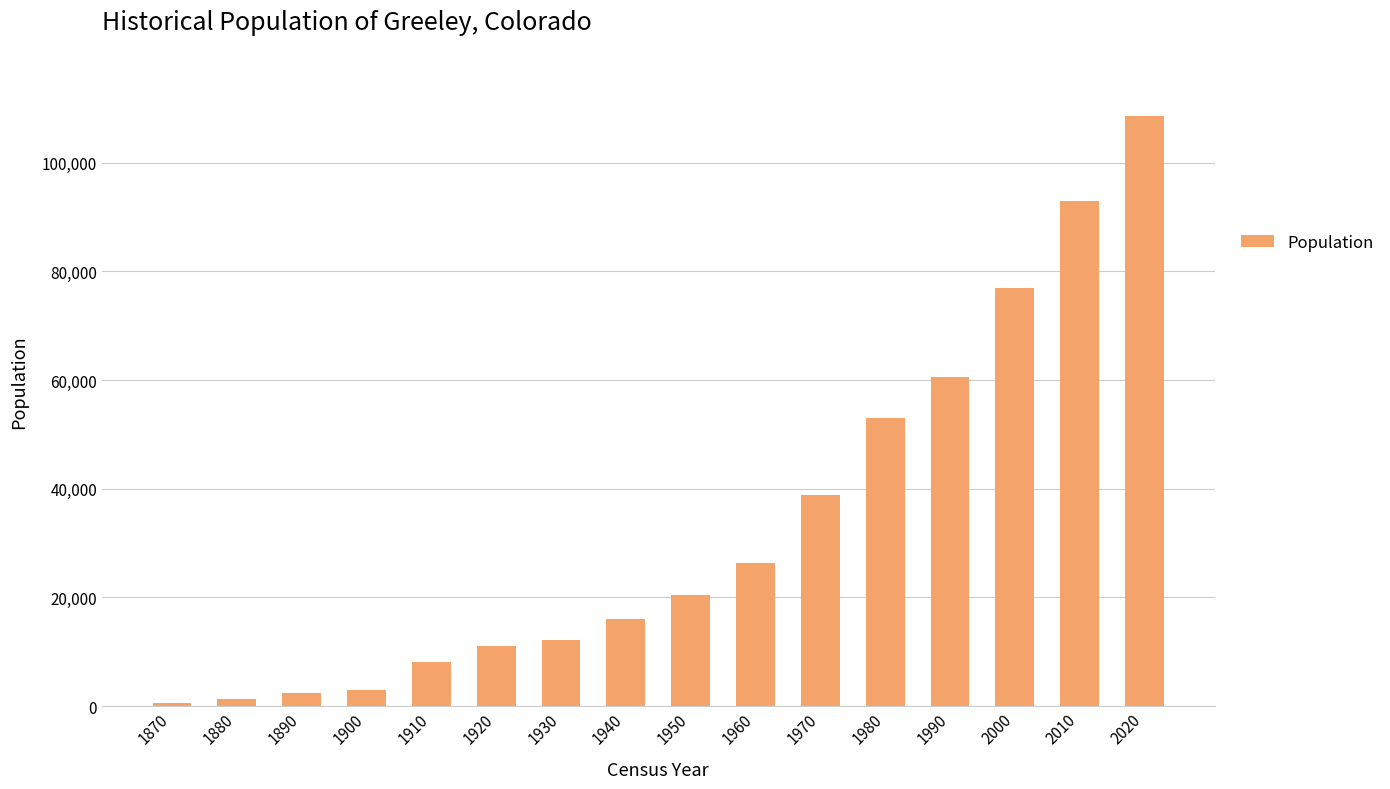

Where is the data nearest to the value 54564?

1980